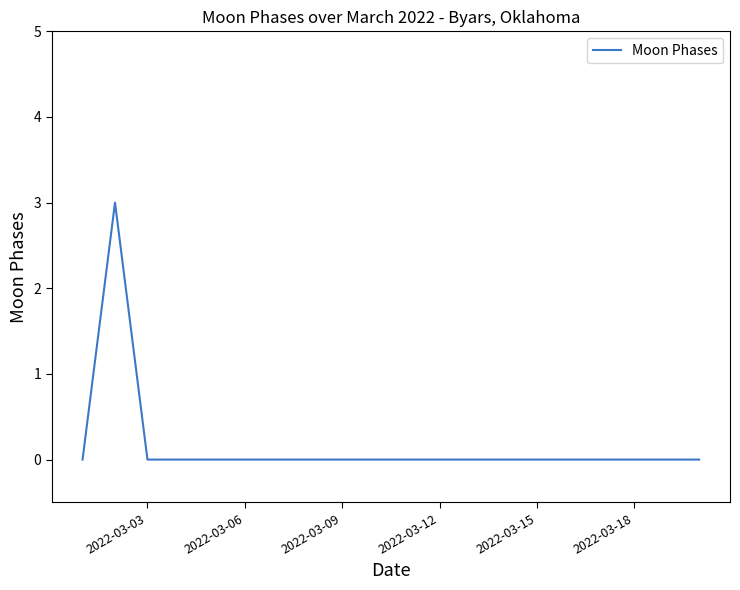

What is the difference between the maximum and minimum values?

3